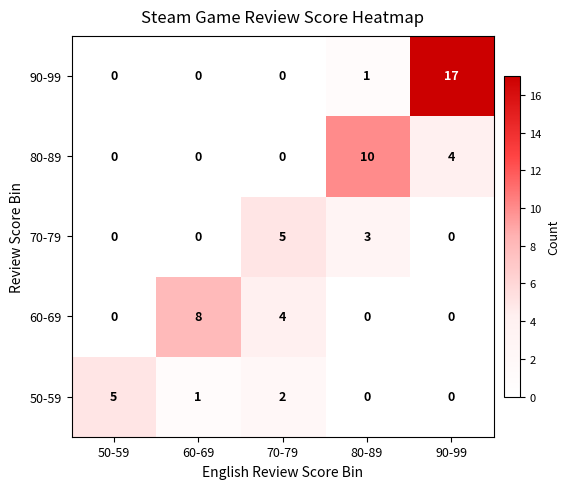

The 90-99 series shows 29 at 90-99. True or false?

False